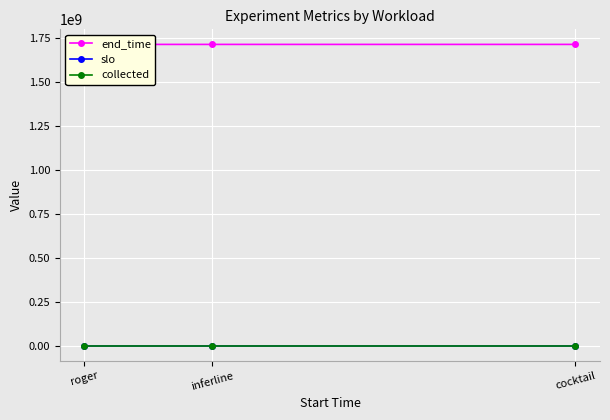

The value of collected at roger is 1. True or false?

True